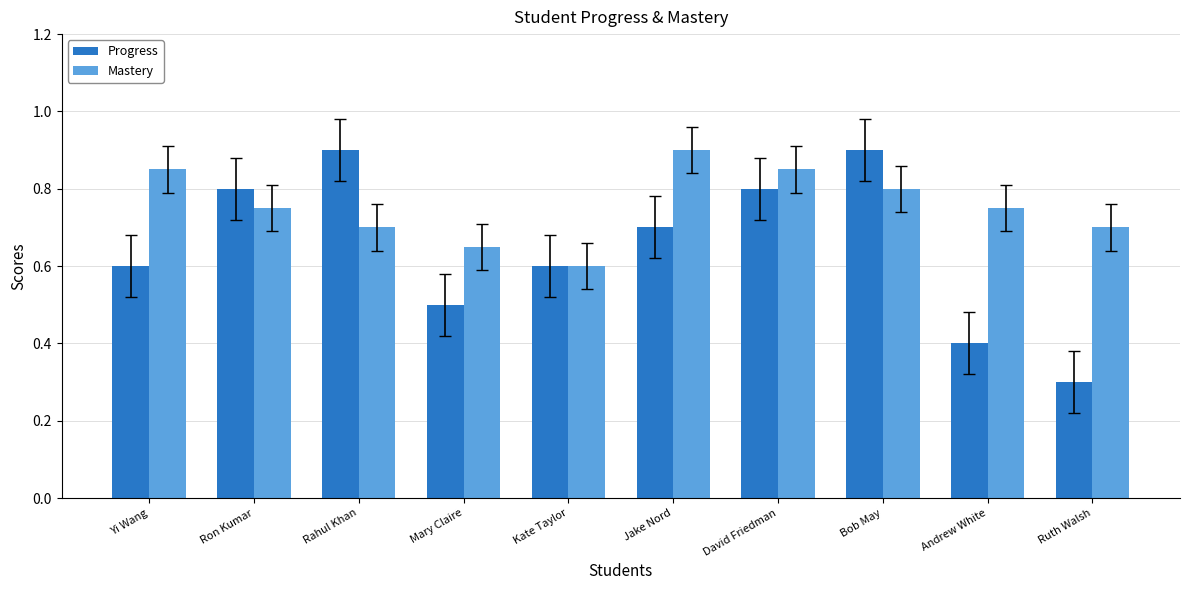

The Mastery series shows 0.9 at Jake Nord. True or false?

True